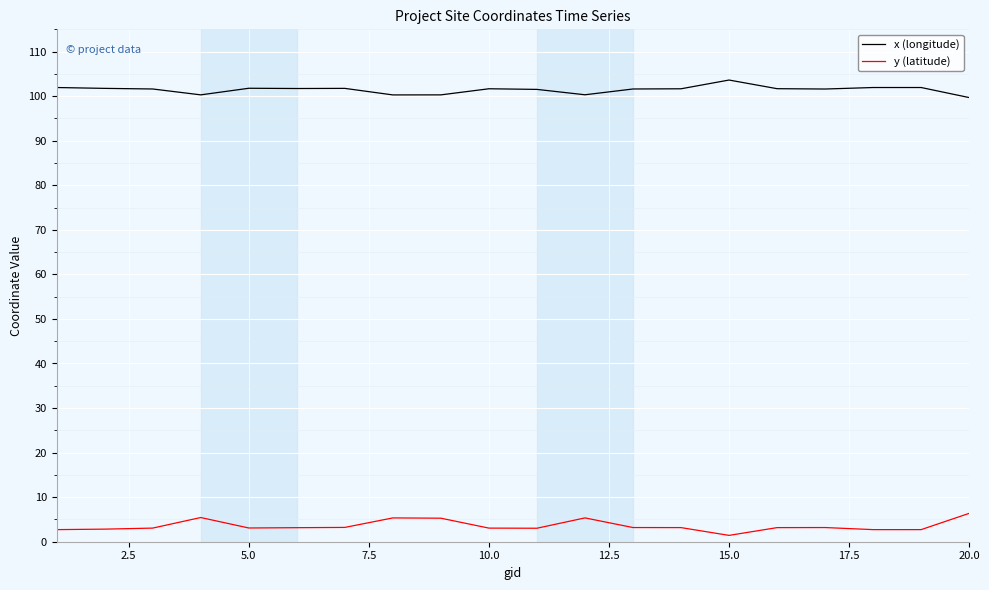

True or false: x (longitude) and y (latitude) cross at least once.

False